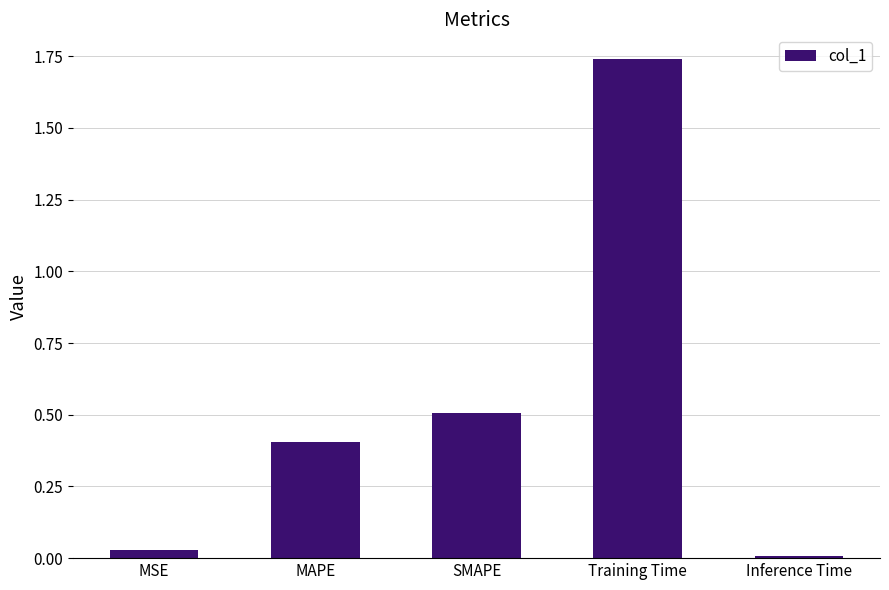

The chart shows a value of 0.4 at MAPE. True or false?

True